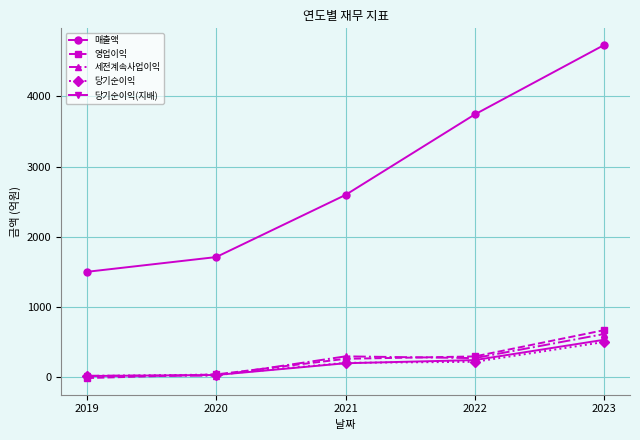

Read the 매출액 value at 2021, to the nearest 100.

2600